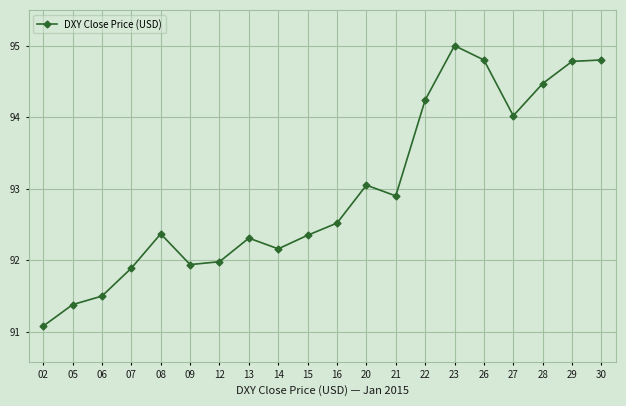

Which category has the lowest value across all series?

02